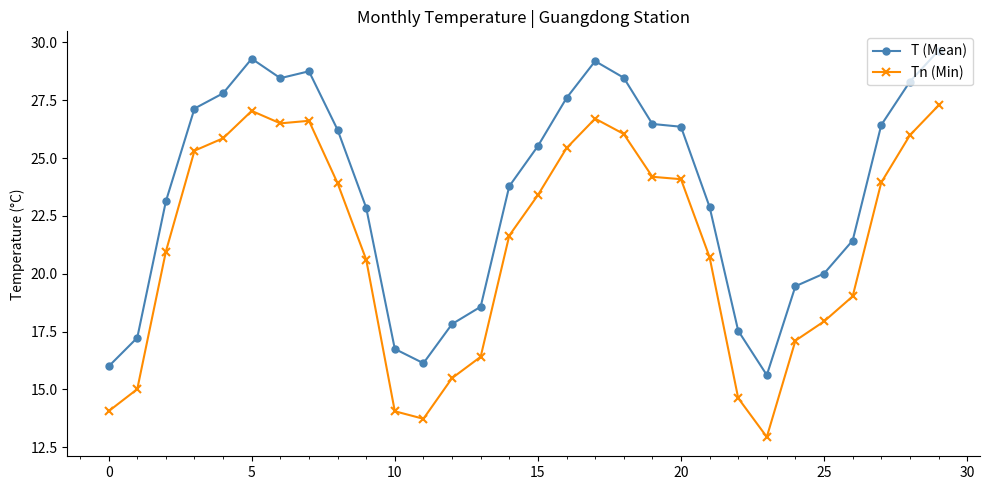

What is the average value of the T (Mean) series?

23.5